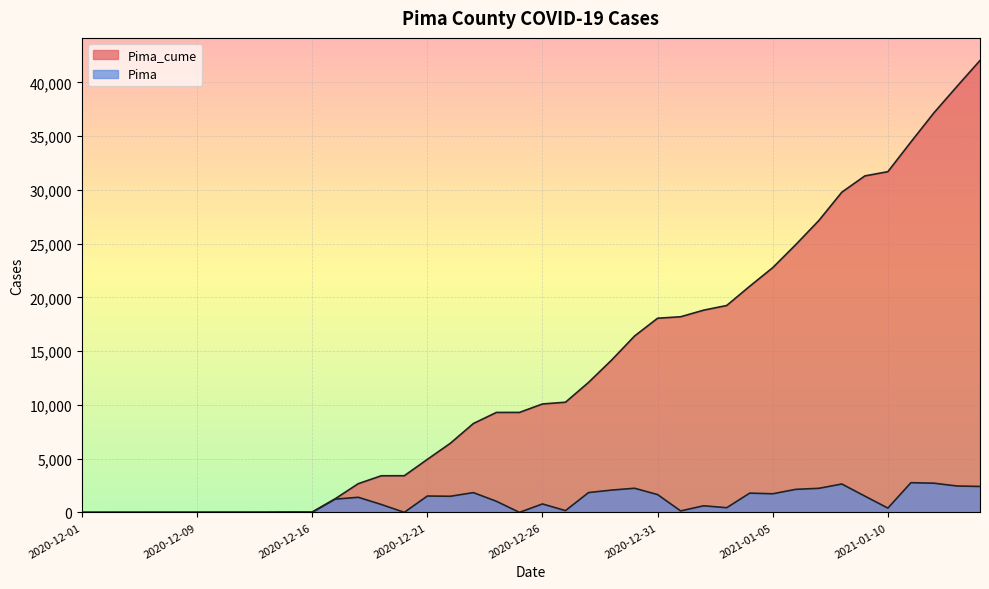

Where is Pima nearest to the value 1380?

2020-12-18